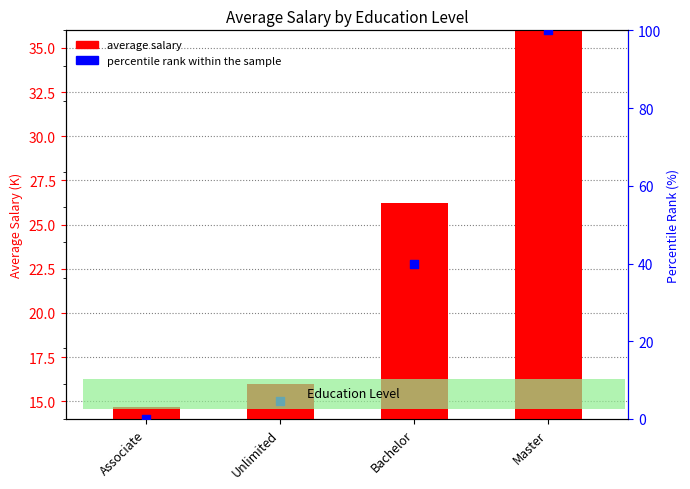

At how many categories does at least one series exceed 48?

1